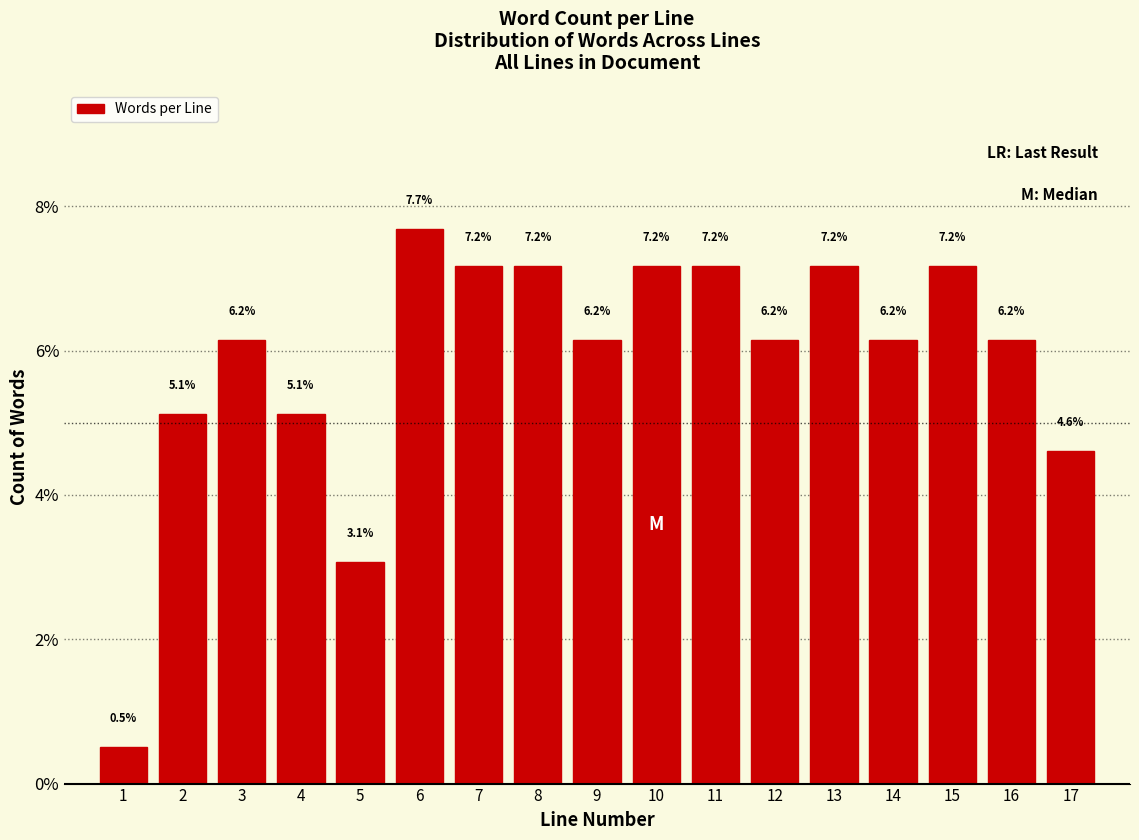

Reading left to right, transcribe all the data shown in this chart.

1=0.5	2=5.1	3=6.2	4=5.1	5=3.1	6=7.7	7=7.2	8=7.2	9=6.2	10=7.2	11=7.2	12=6.2	13=7.2	14=6.2	15=7.2	16=6.2	17=4.6